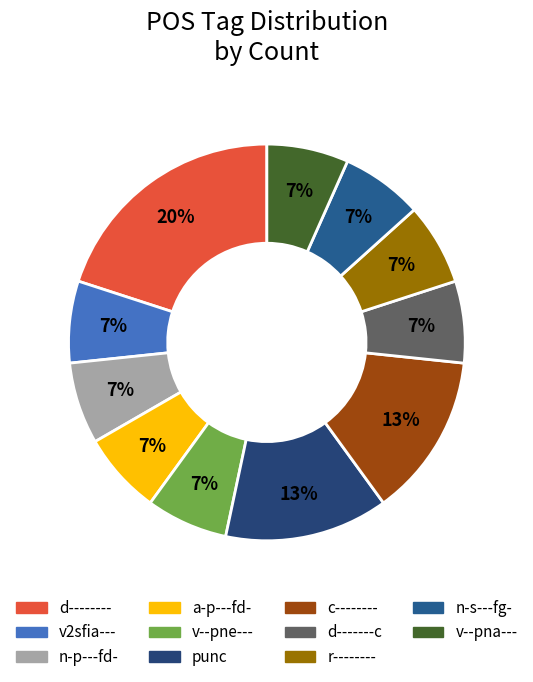

How many slices are in this pie chart?

11